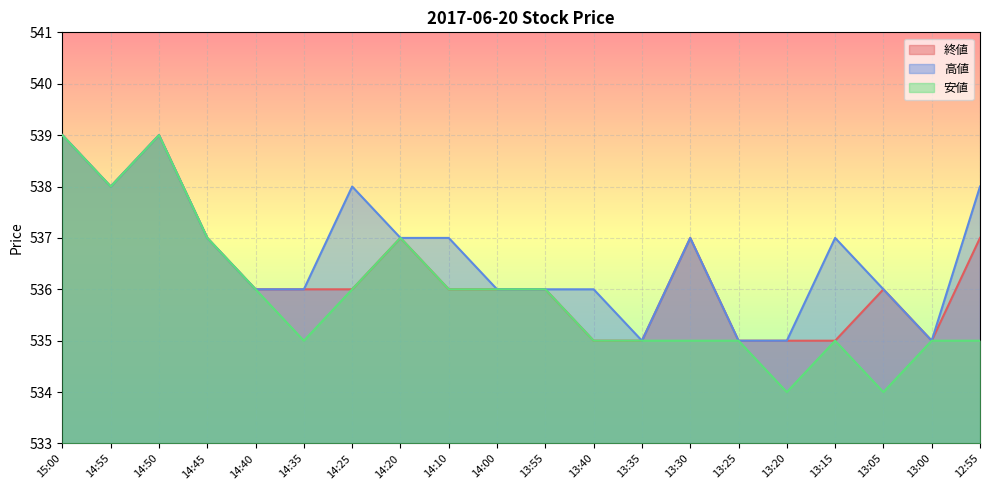

Where is the first local maximum for 終値?

14:50